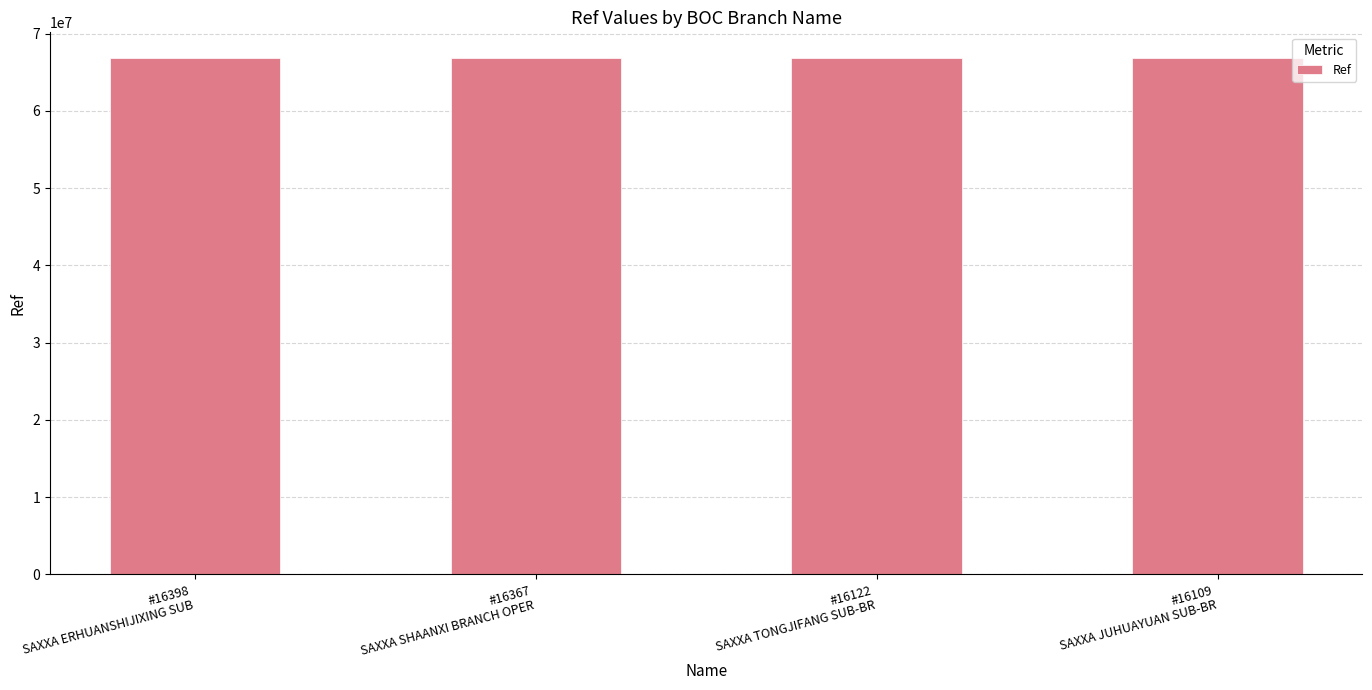

What is the smallest value displayed?

66840149